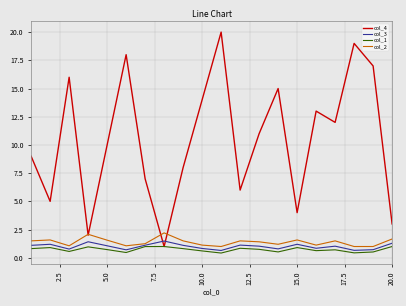

What is the greatest value displayed?

20.0